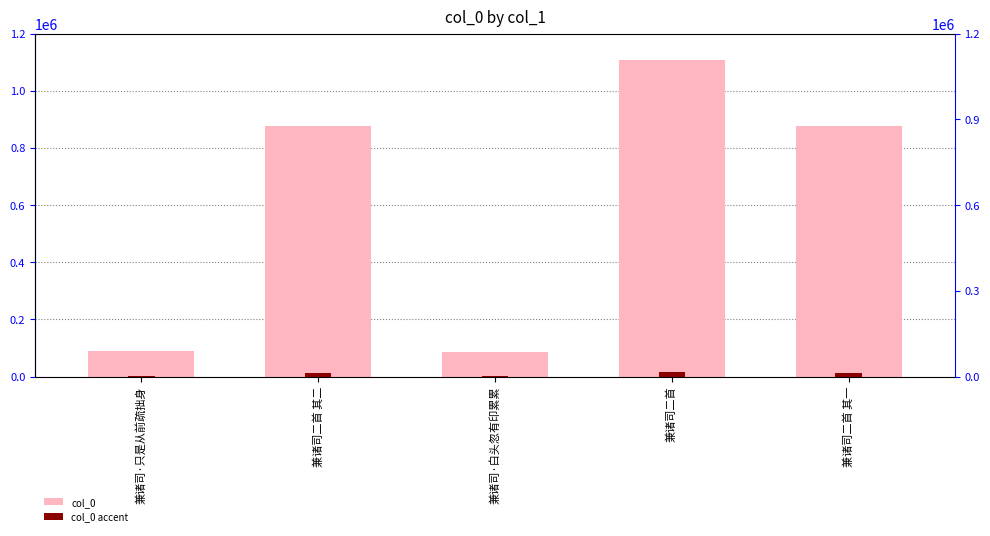

True or false: col_0 has a value of 113745.7 at 兼诸司·白头忽有印累累.

False